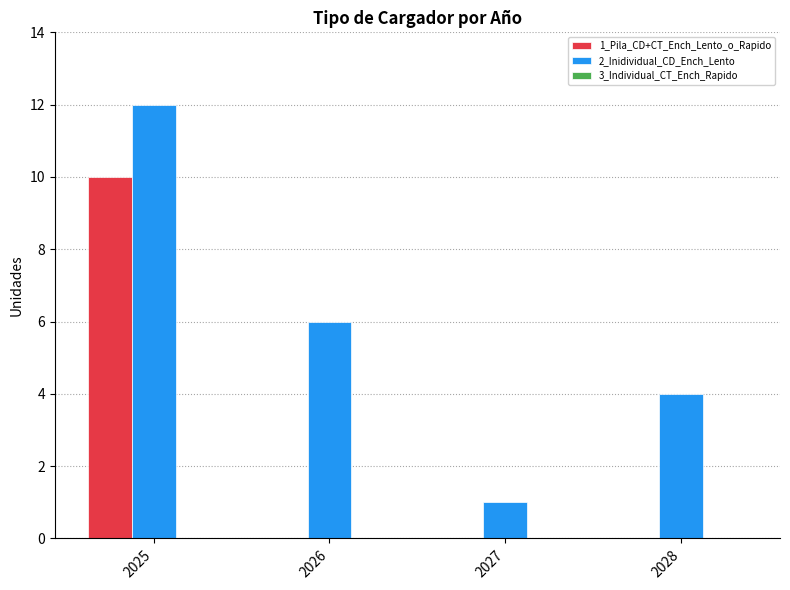

What is the sum of all 2_Inidividual_CD_Ench_Lento values?

23